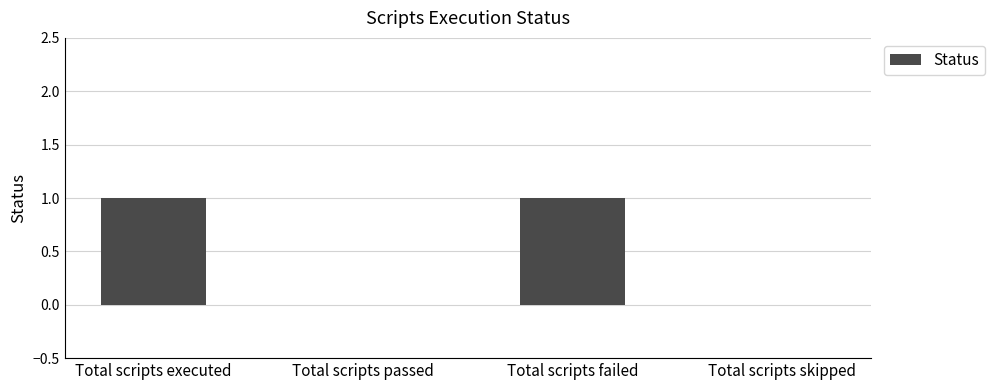

Is it true that the value at Total scripts skipped is 0?

True